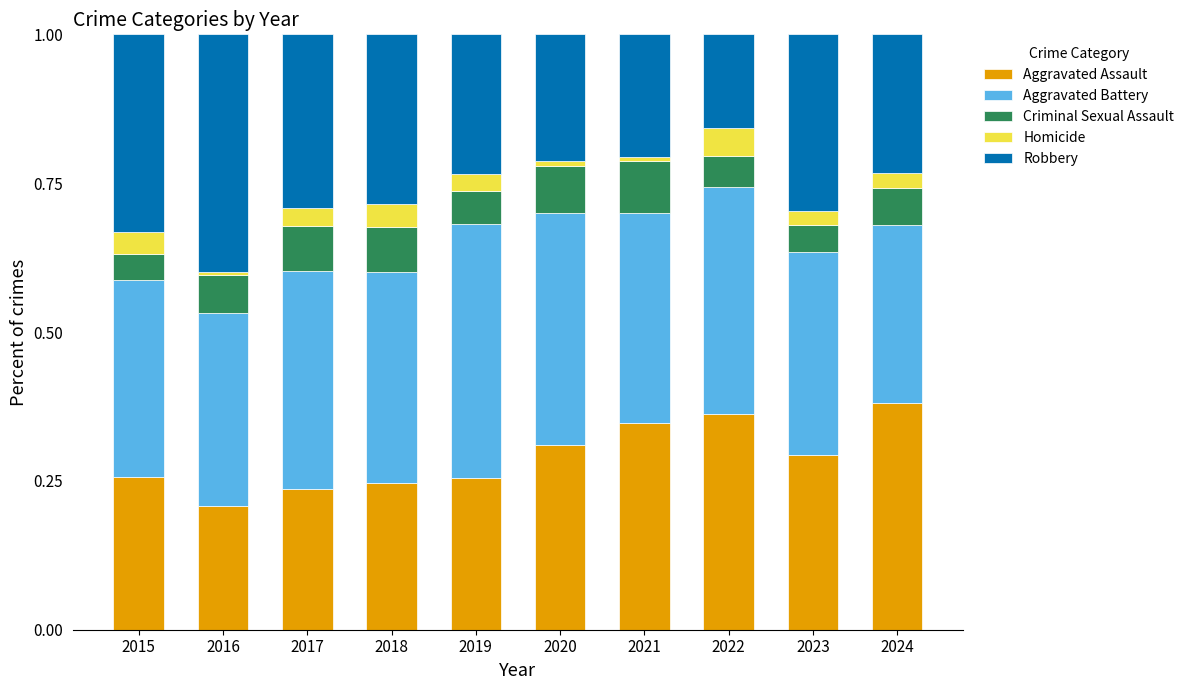

The Aggravated Assault series shows 0.3 at 2023. True or false?

True